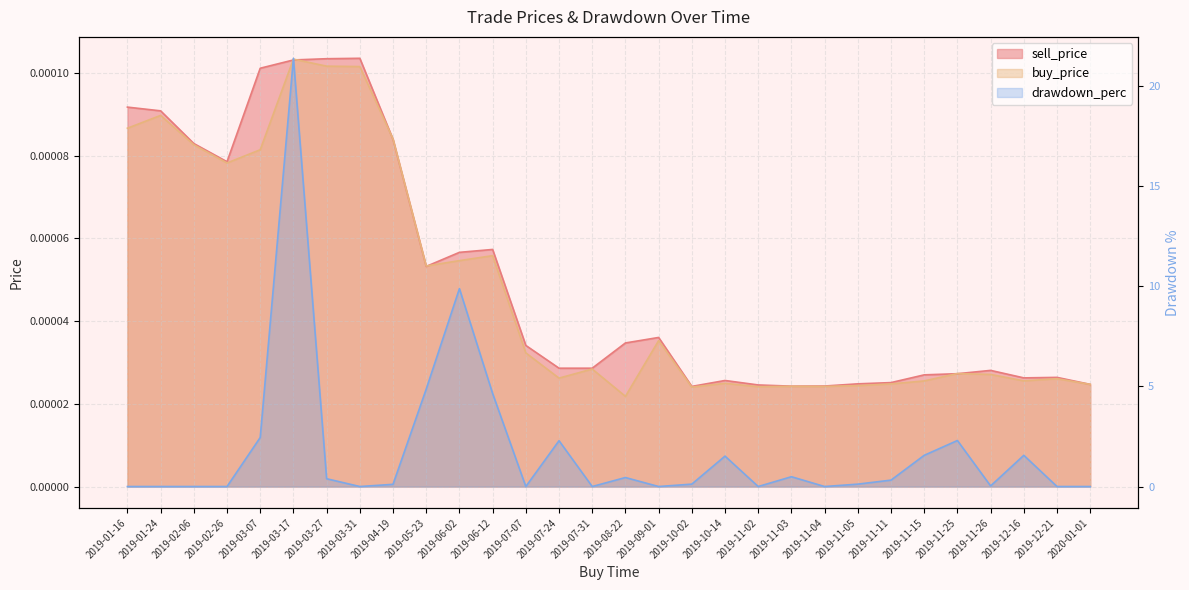

Reading left to right, list all the values displayed in this chart.

sell_price: 0.0	0.0	0.0	0.0	0.0	0.0	0.0	0.0	0.0	0.0	0.0	0.0	0.0	0.0	0.0	0.0	0.0	0.0	0.0	0.0	0.0	0.0	0.0	0.0	0.0	0.0	0.0	0.0	0.0	0.0
buy_price: 0.0	0.0	0.0	0.0	0.0	0.0	0.0	0.0	0.0	0.0	0.0	0.0	0.0	0.0	0.0	0.0	0.0	0.0	0.0	0.0	0.0	0.0	0.0	0.0	0.0	0.0	0.0	0.0	0.0	0.0
drawdown_perc: 0.0	0.0	0.0	0.0	2.5	21.4	0.4	0.0	0.1	4.9	9.9	4.7	0.0	2.3	0.0	0.5	0.0	0.1	1.5	0.0	0.5	0.0	0.1	0.3	1.6	2.3	0.0	1.6	0.0	0.0